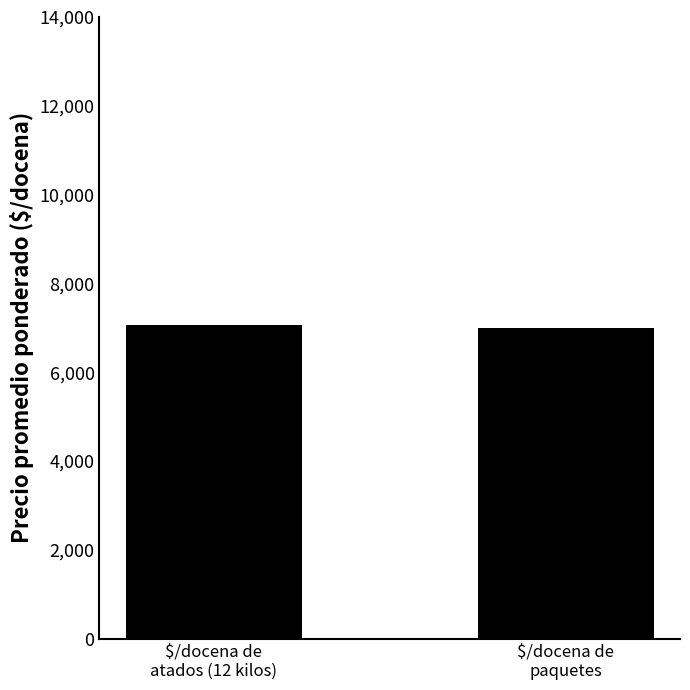

The value at $/docena de
atados (12 kilos) is 7057.0. True or false?

True